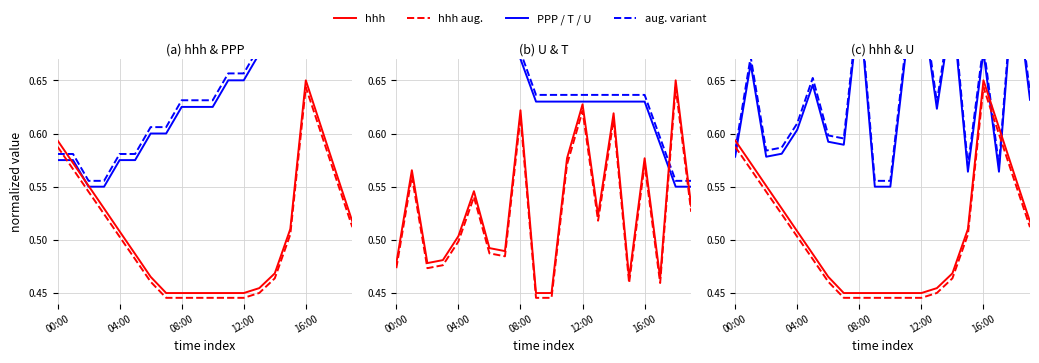

Which series has the largest total across all categories?

T